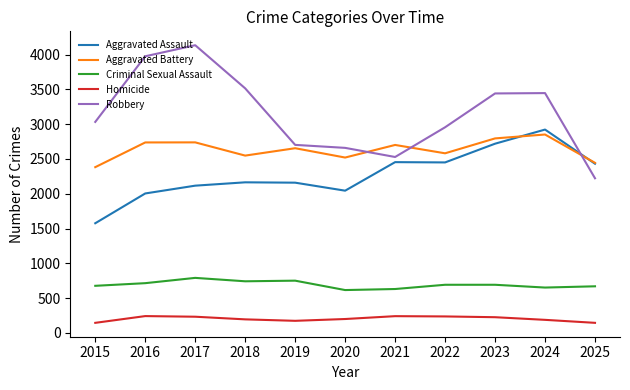

What is the sum of all Robbery values?

34608